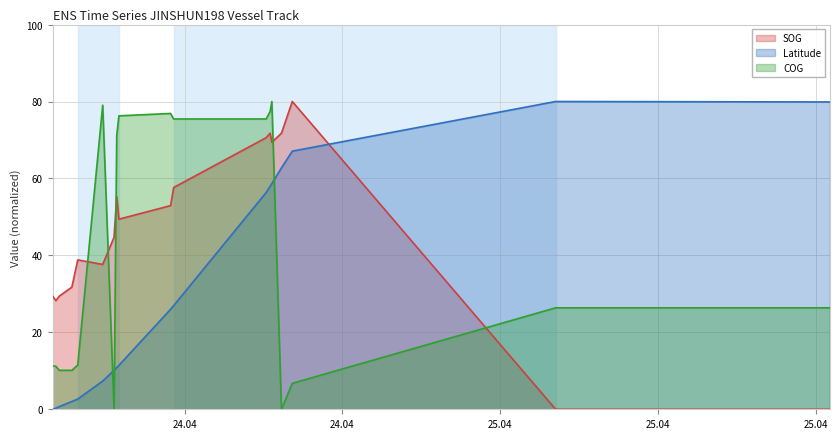

Rank the series by their average value, from highest to lowest.

SOG, COG, Latitude